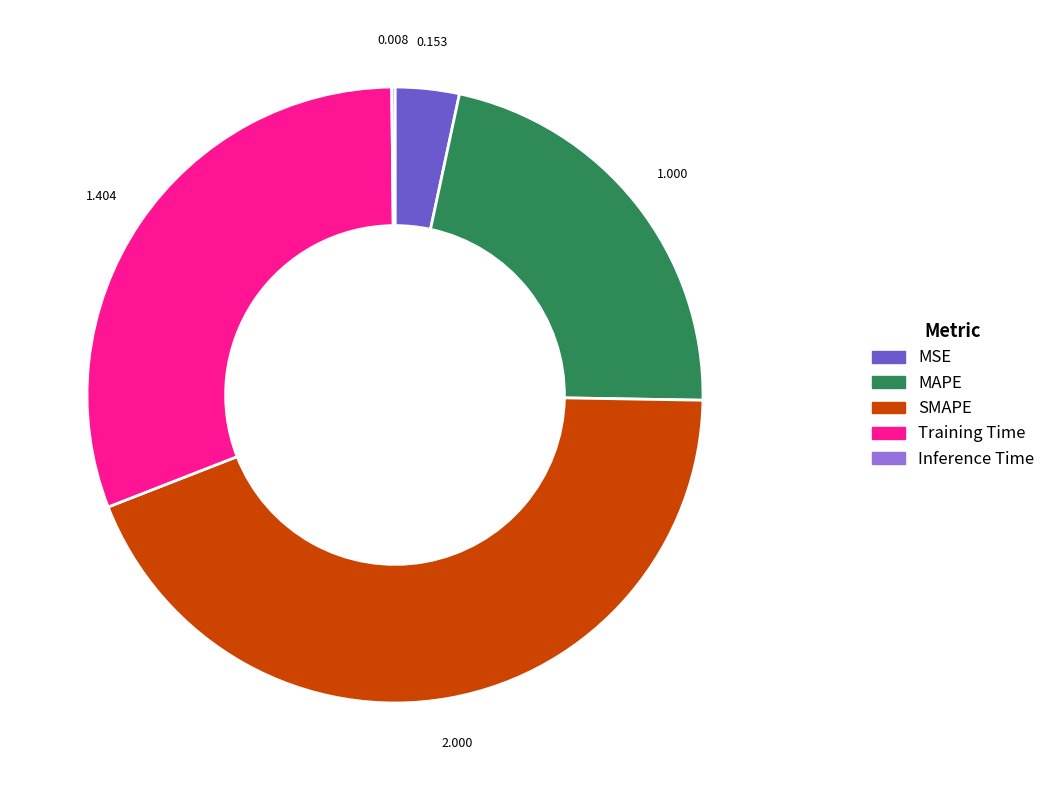

Between Training Time and MAPE, which is larger?

Training Time